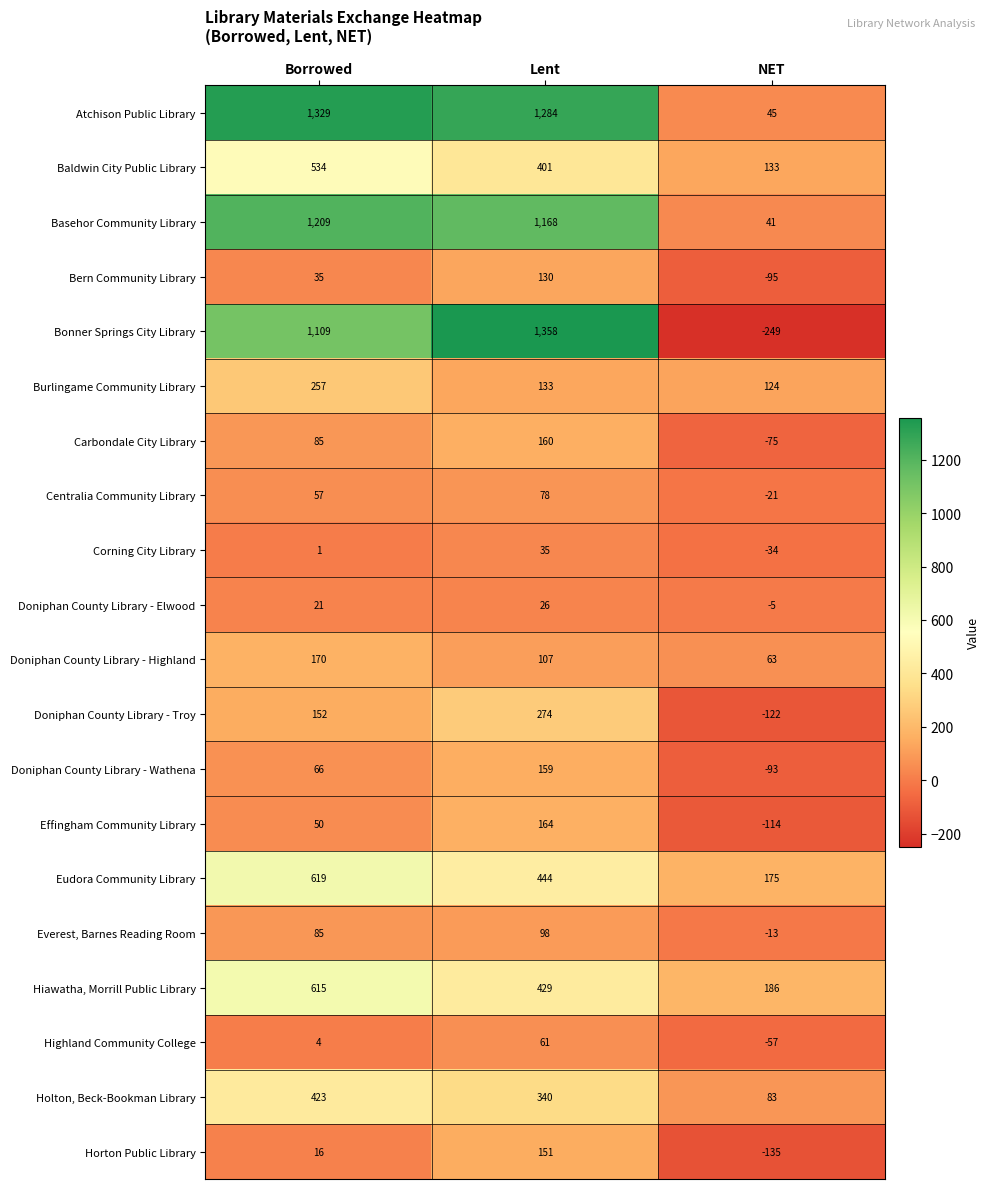

What is the difference between the highest and lowest values at NET?

435